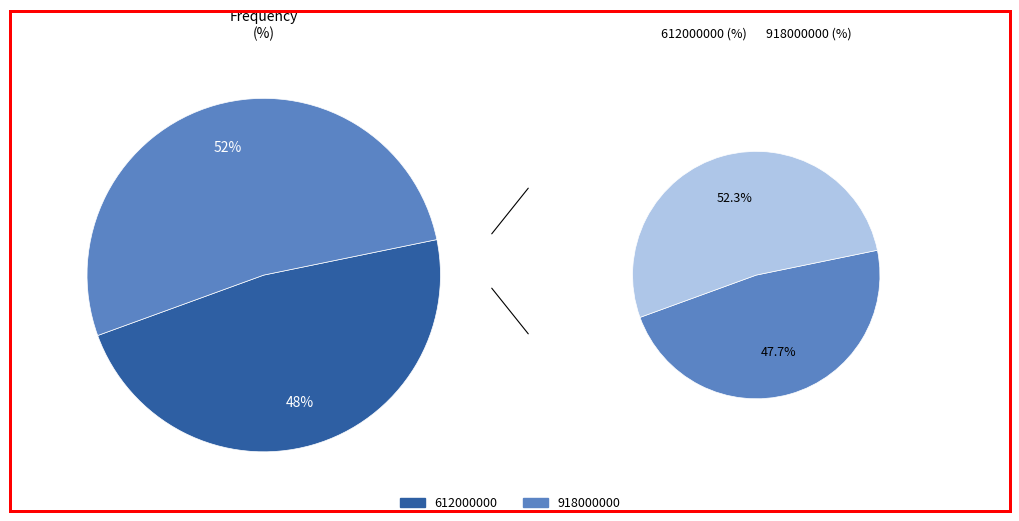

What is the change in value from 612000000 to 918000000?

+4.6